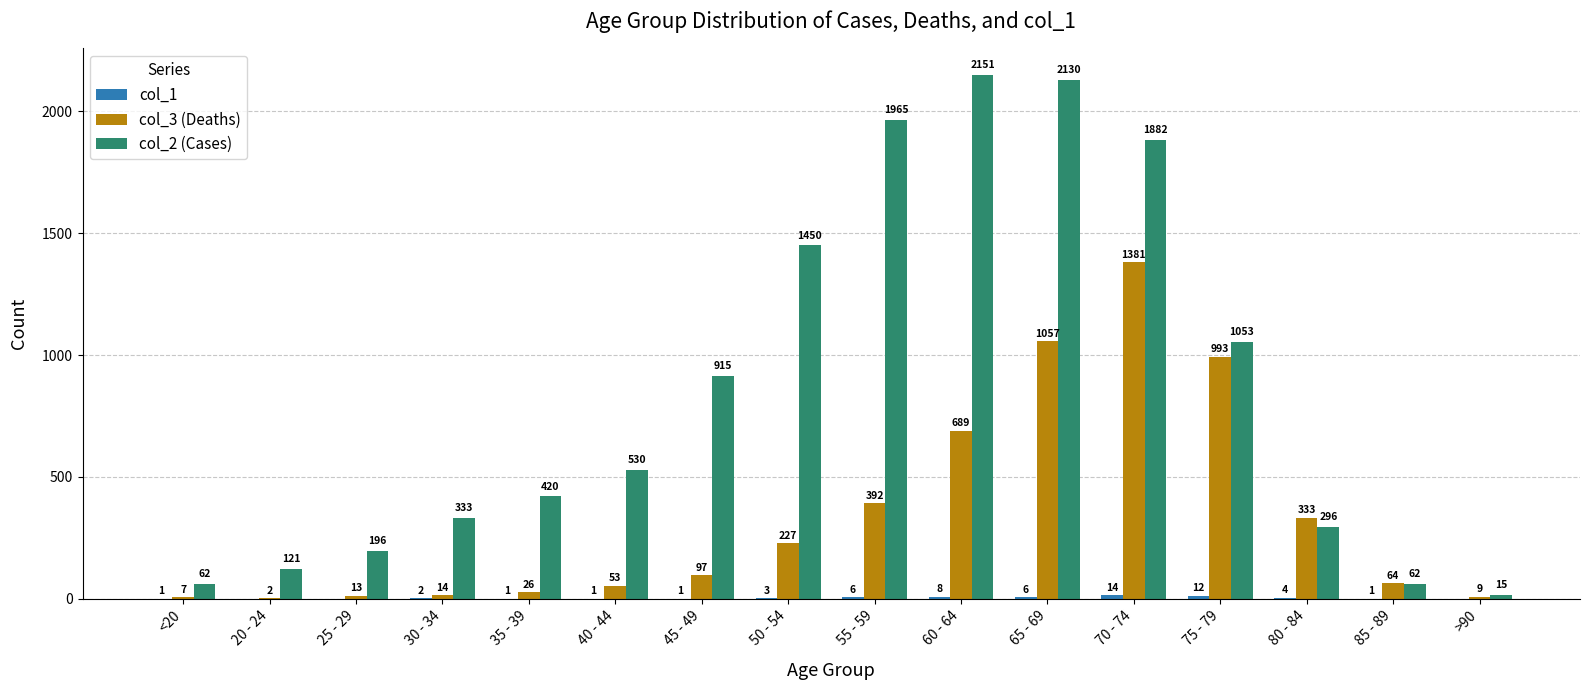

What is the approximate value of col_2 (Cases) at <20?

62